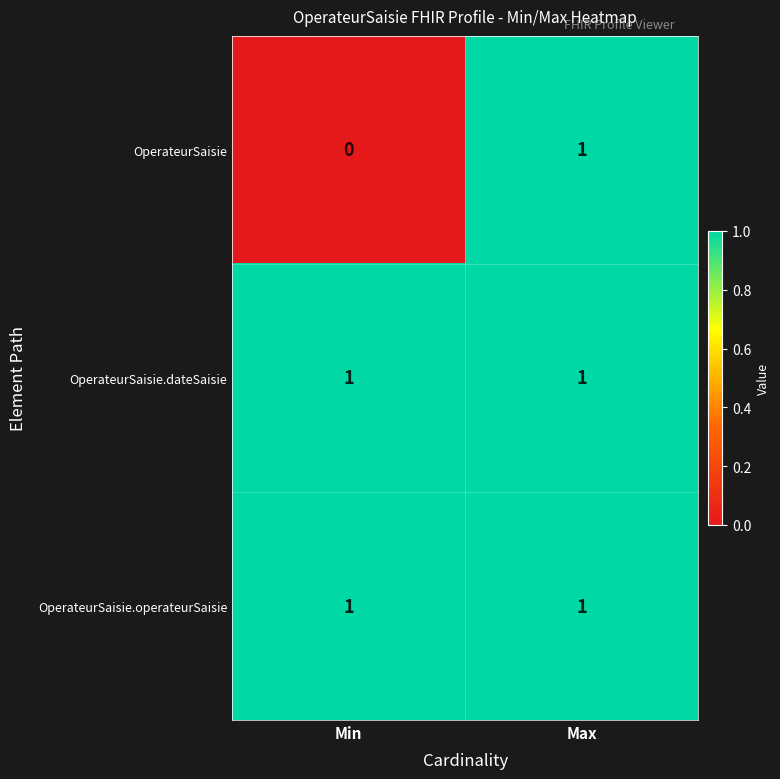

What is the greatest value displayed?

1